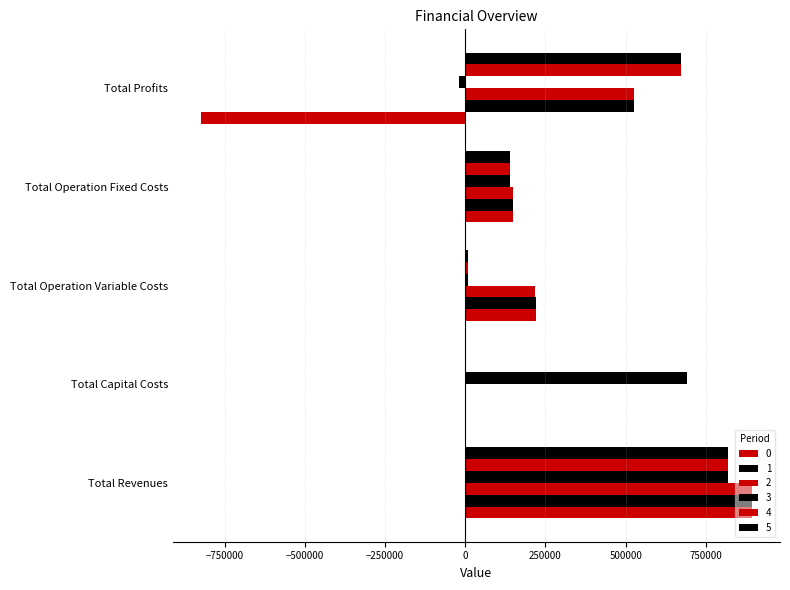

How many categories are shown in the chart?

5